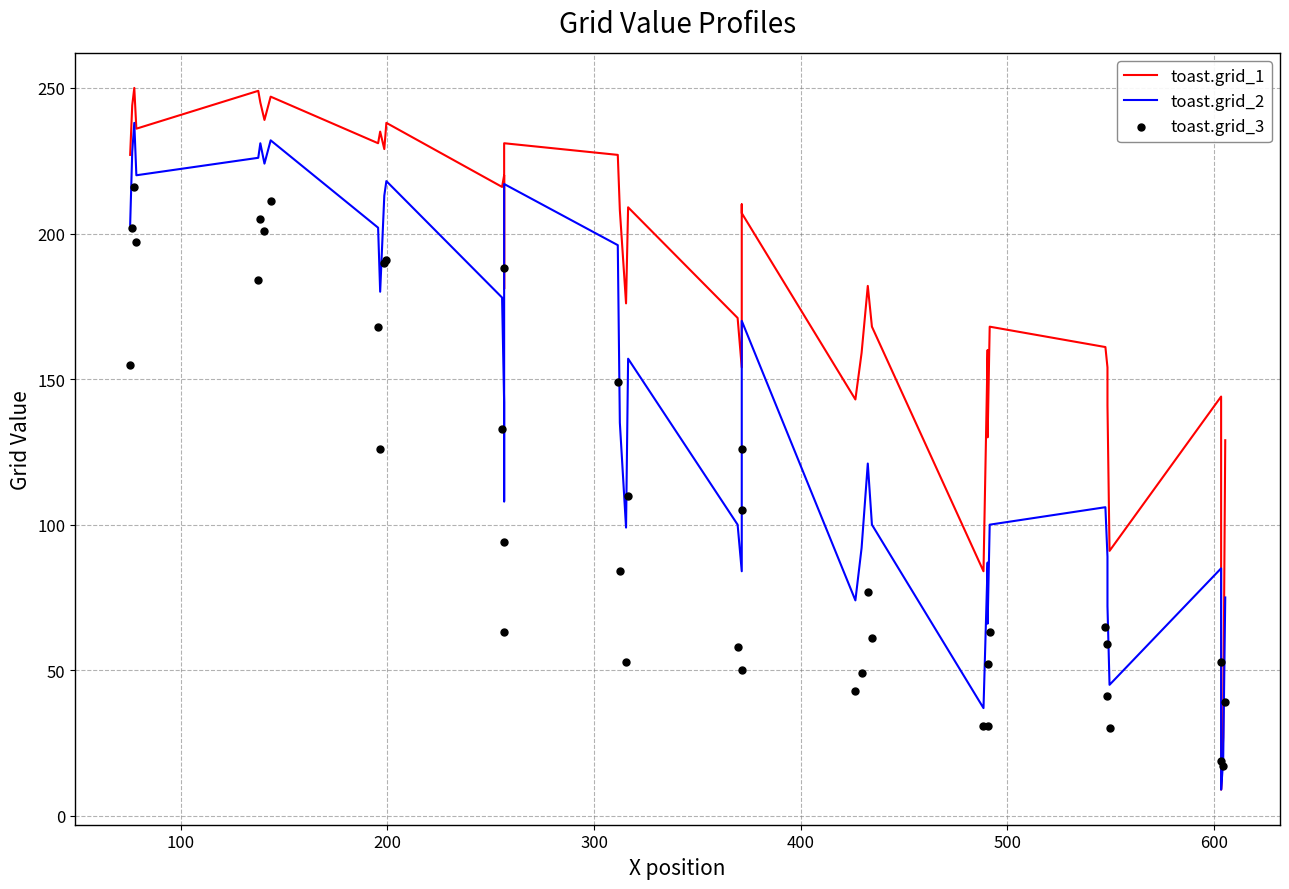

What are all the series names shown in the legend?

toast.grid_1, toast.grid_2, toast.grid_3